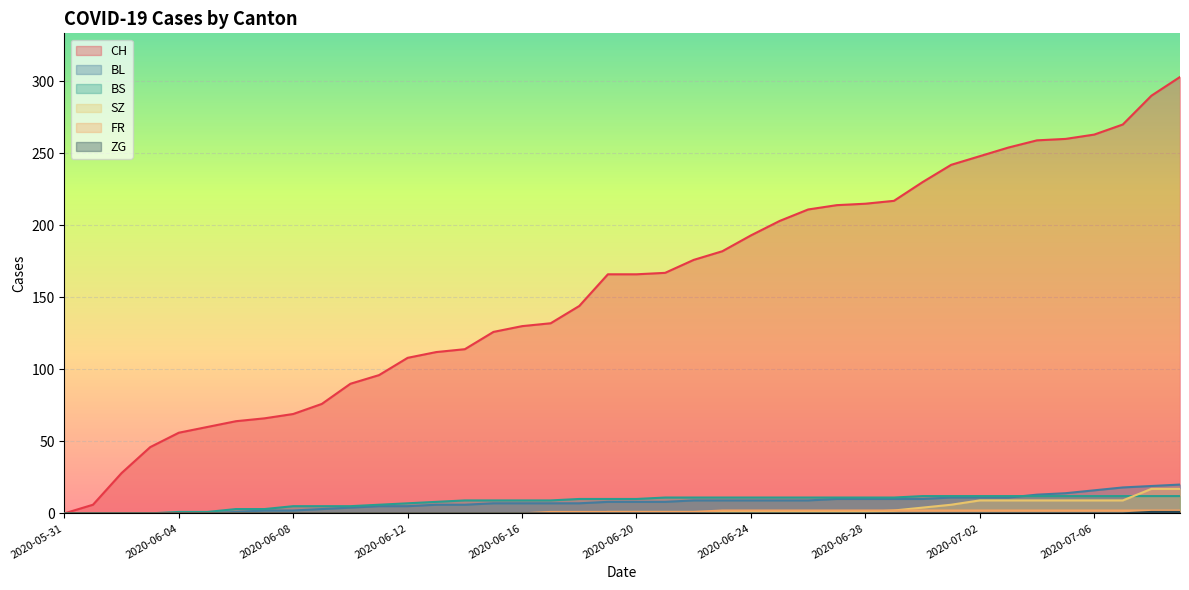

Is the value of ZG at 2020-06-29 greater than the value of CH at 2020-06-20?

No